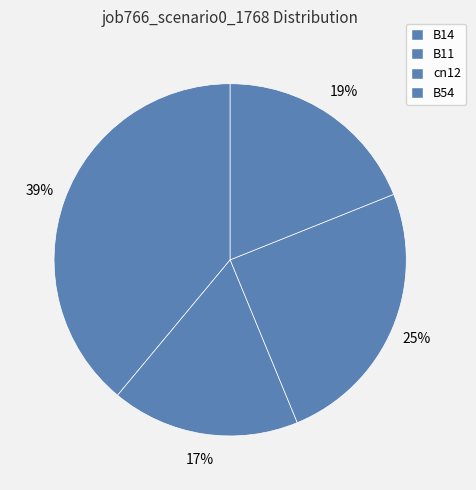

How many segments does this pie chart have?

5